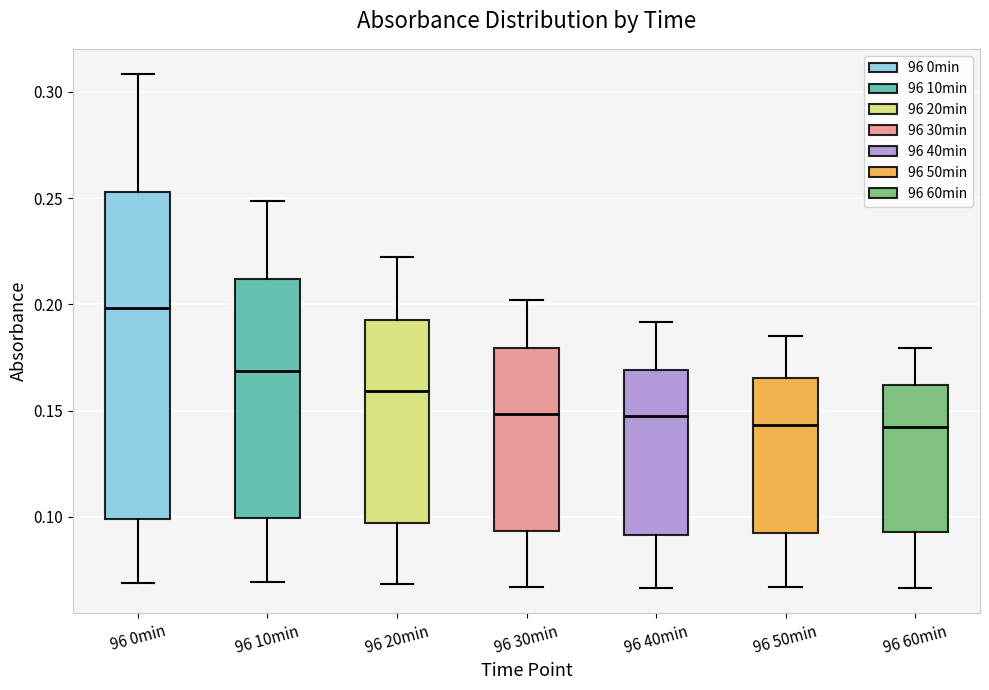

Where does the median line of the box for 96 0min sit on the y-axis? The values are not printed on the chart, so give them approximately, as read against the axis.

0.200